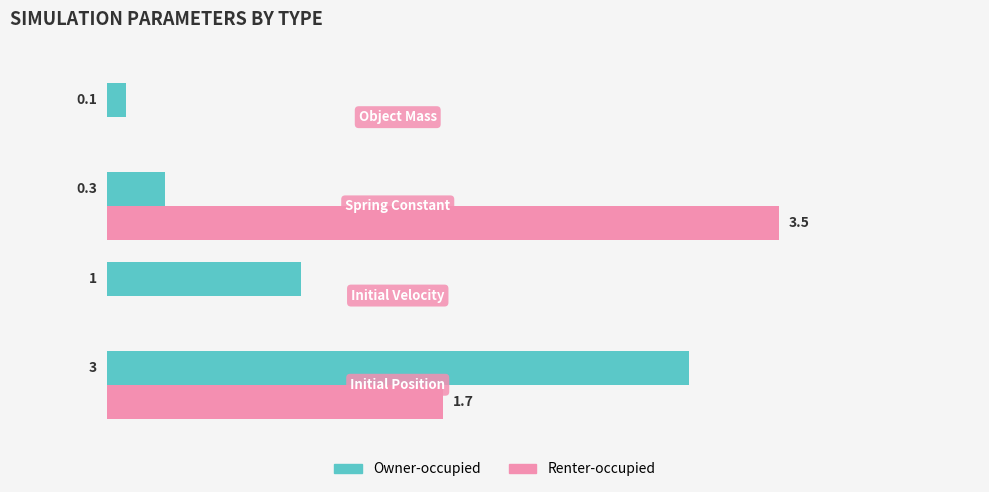

Which series has the largest total across all categories?

Renter-occupied